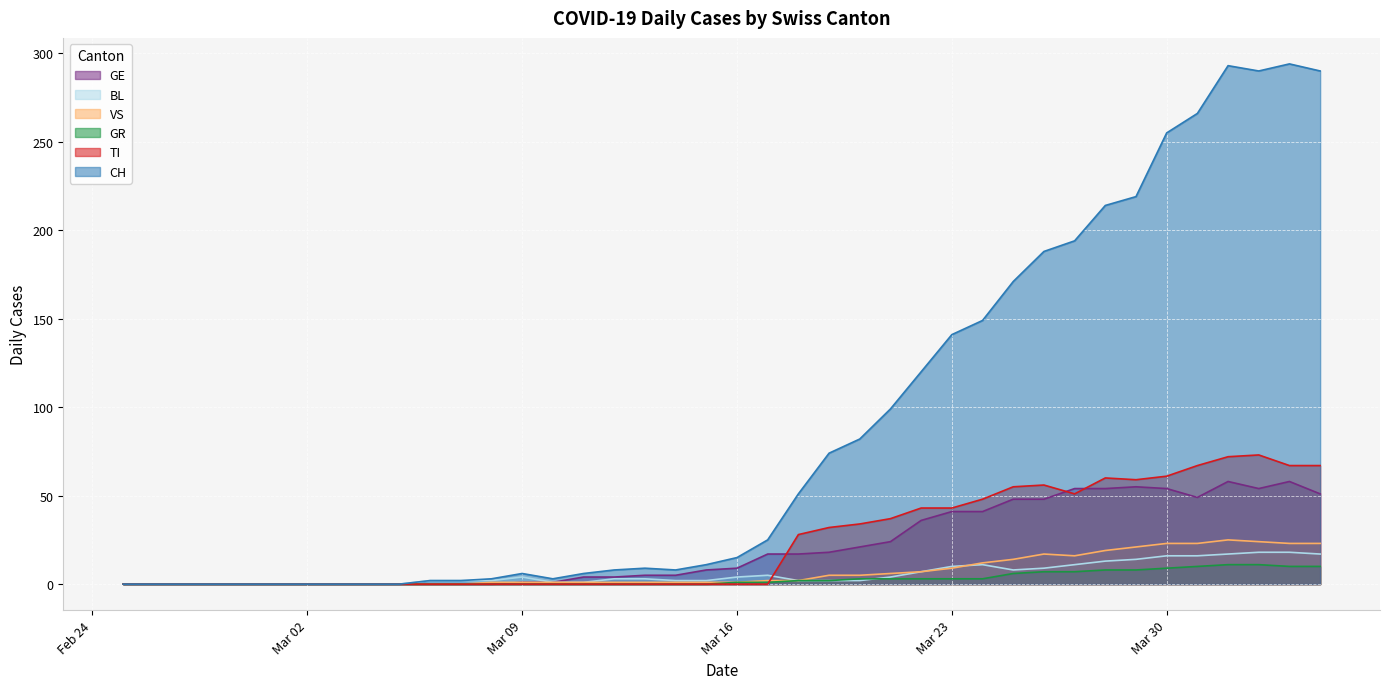

What is the maximum value shown in the chart?

294